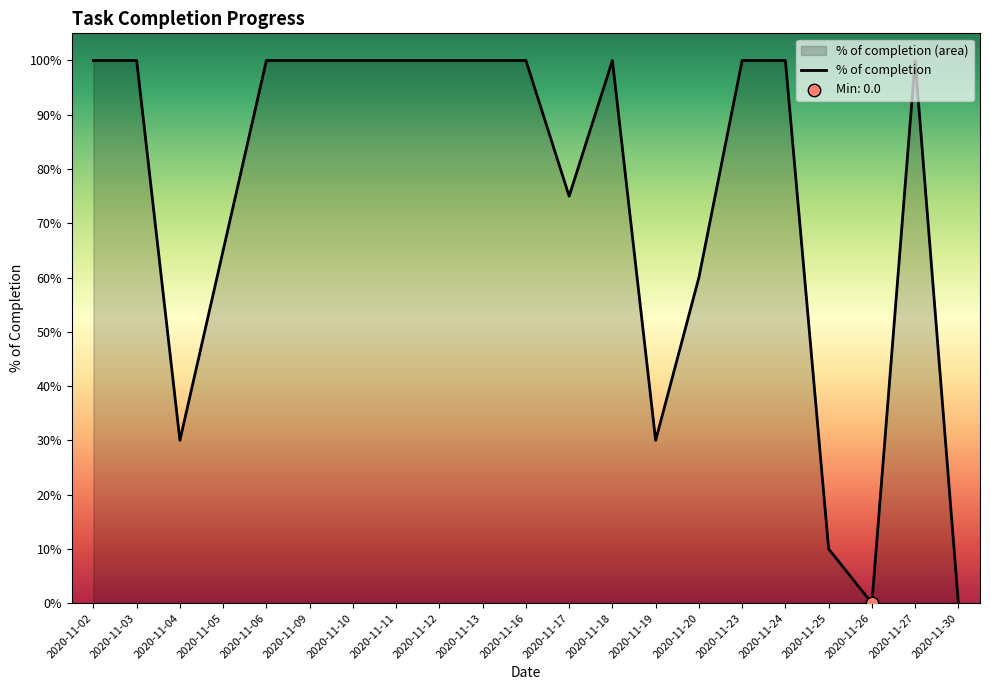

Which has a higher value, 2020-11-04 or 2020-11-26?

2020-11-04